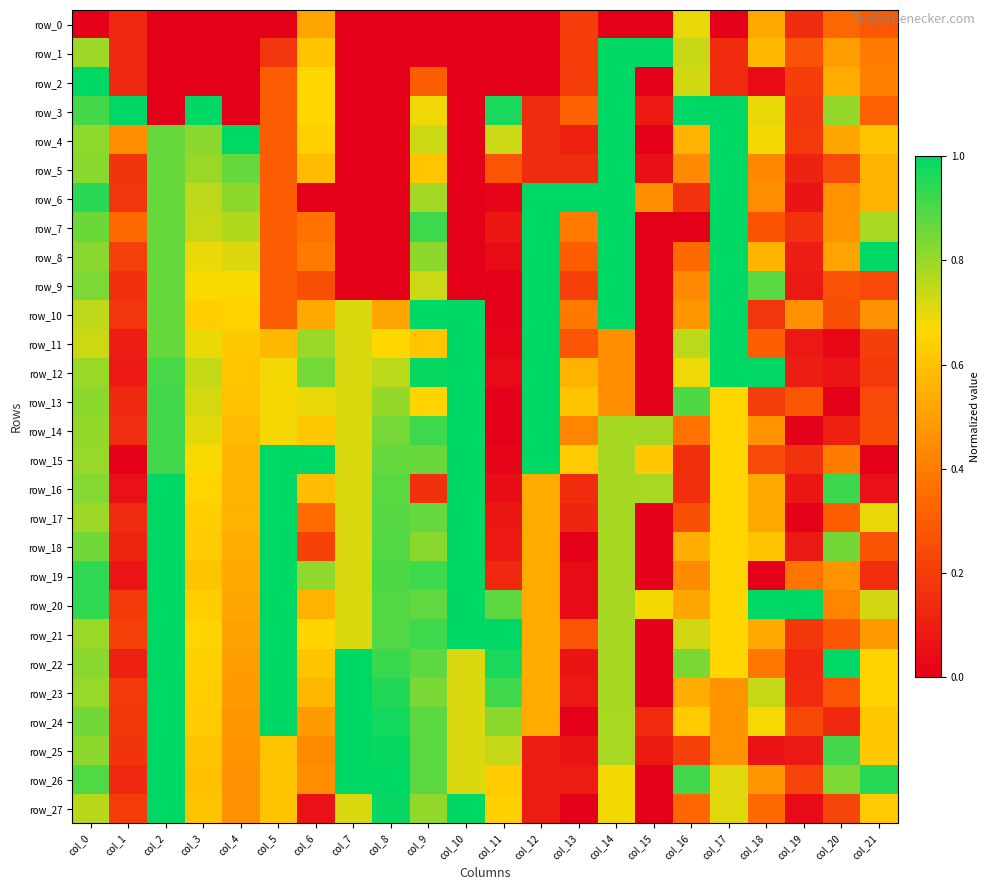

Which series changed the most between col_0 and col_18?

row_2